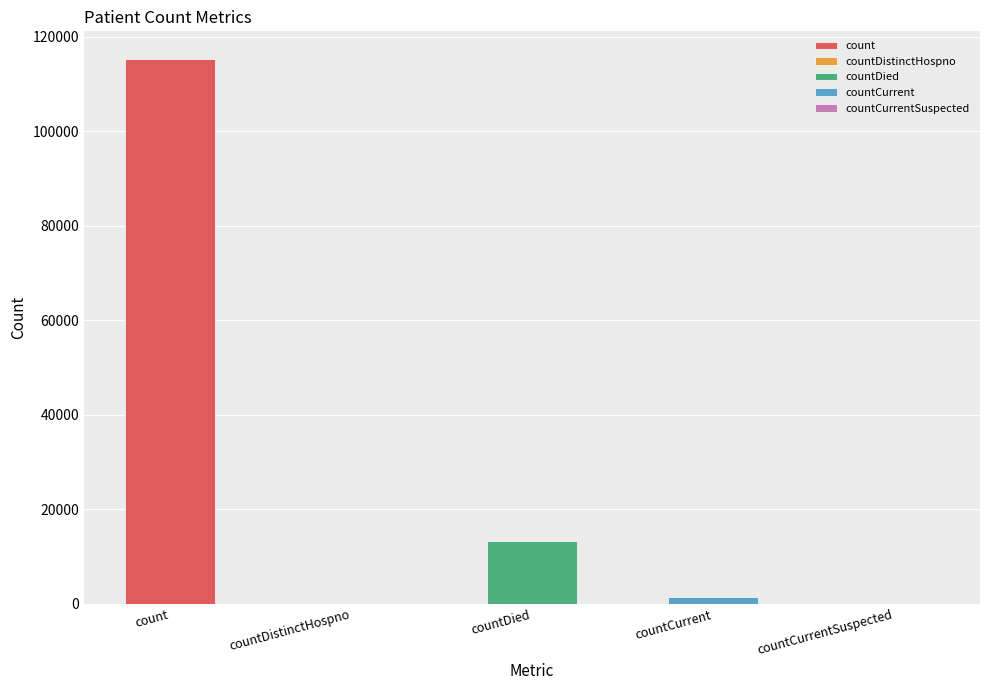

Does the chart contain stacked bars?

No